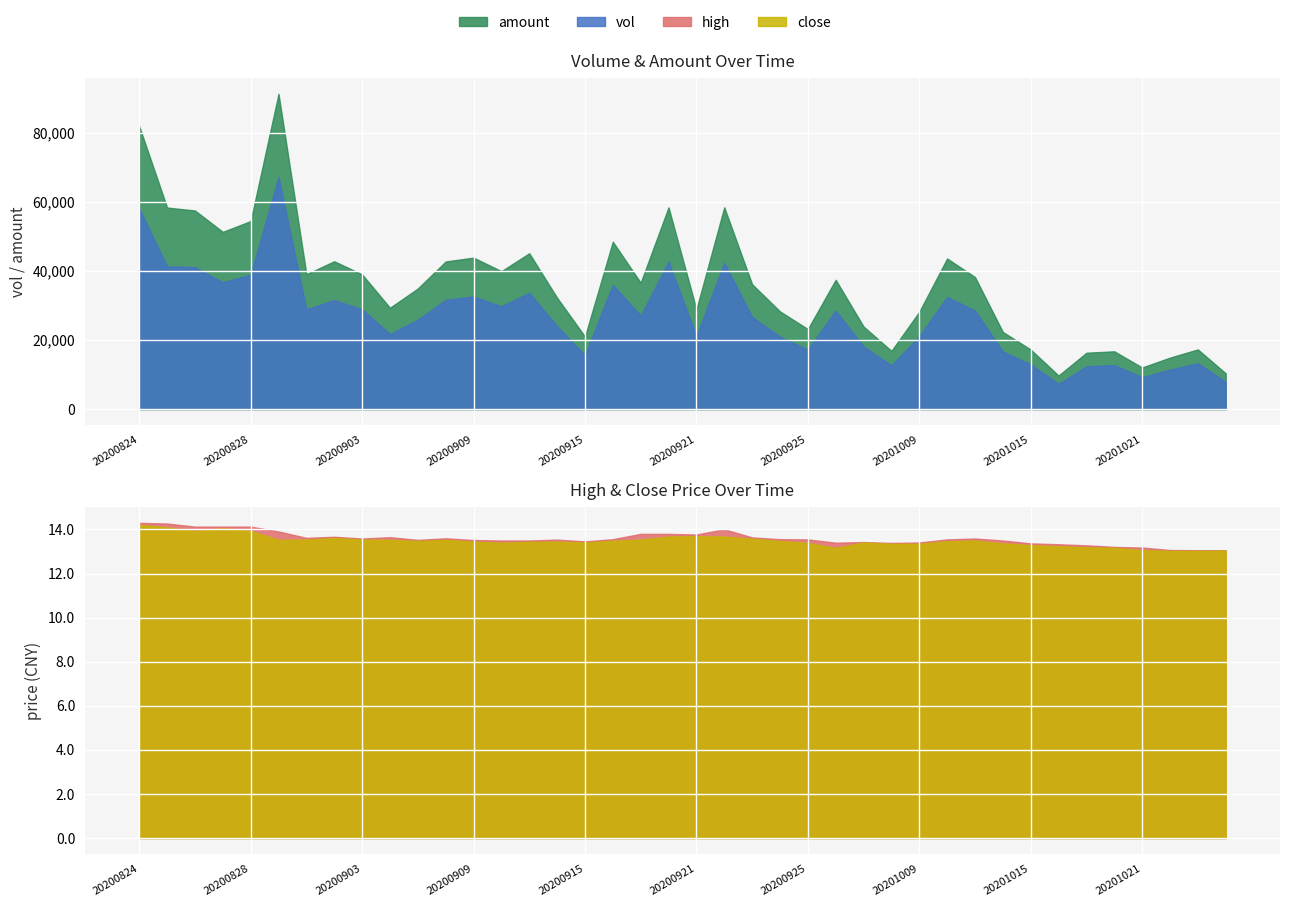

How many series are shown in this chart?

4